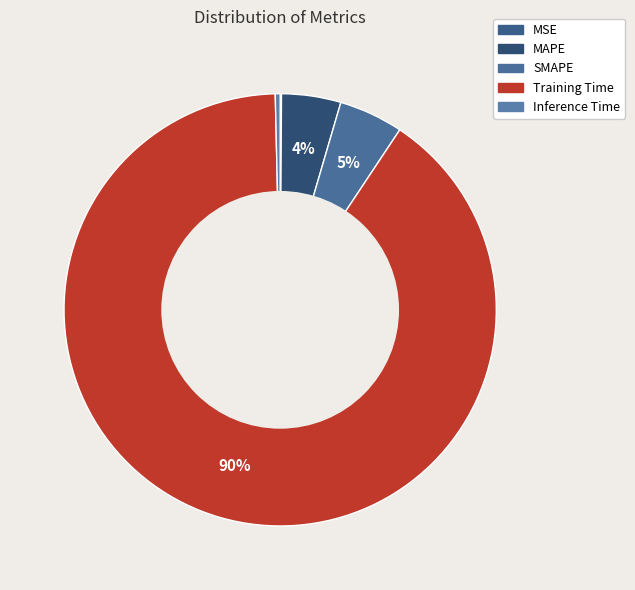

What is the smallest slice in the pie chart?

MSE